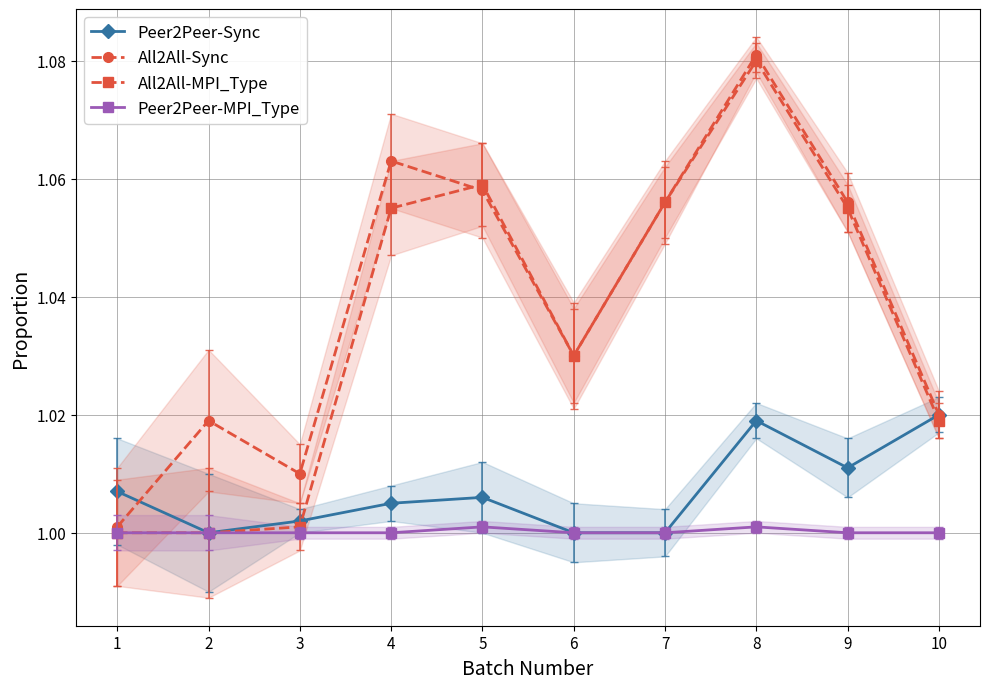

Reading left to right, list all the values displayed in this chart.

Peer2Peer-Sync: 1.0	1.0	1.0	1.0	1.0	1.0	1.0	1.0	1.0	1.0
All2All-Sync: 1.0	1.0	1.0	1.1	1.1	1.0	1.1	1.1	1.1	1.0
All2All-MPI_Type: 1.0	1.0	1.0	1.1	1.1	1.0	1.1	1.1	1.1	1.0
Peer2Peer-MPI_Type: 1.0	1.0	1.0	1.0	1.0	1.0	1.0	1.0	1.0	1.0